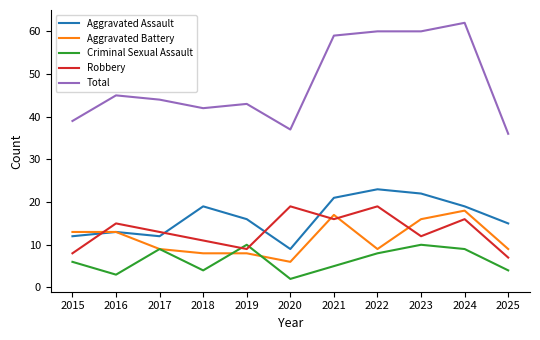

How many interior local peaks does the Aggravated Assault series have?

3